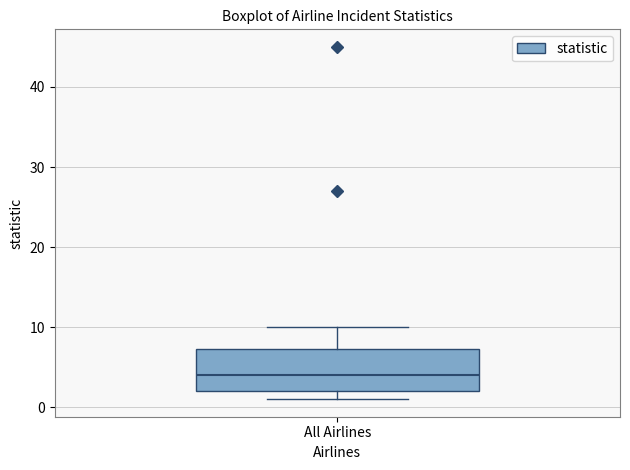

Transcribe this box plot: give where the median line is, the range the box spans, and where the two whiskers end, as read against the y-axis. The values are not printed on the chart, so give them approximately, as read against the axis.

median 4, box 2 to 7, whiskers 1 to 10